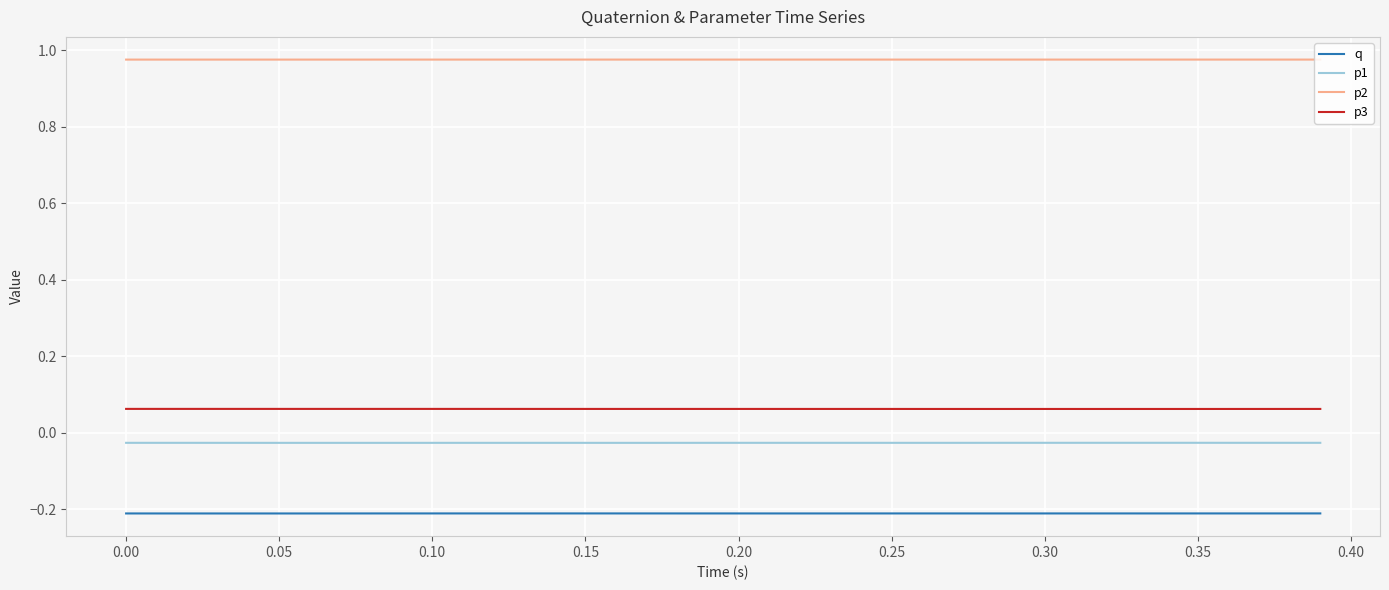

How many lines are shown in the chart?

4